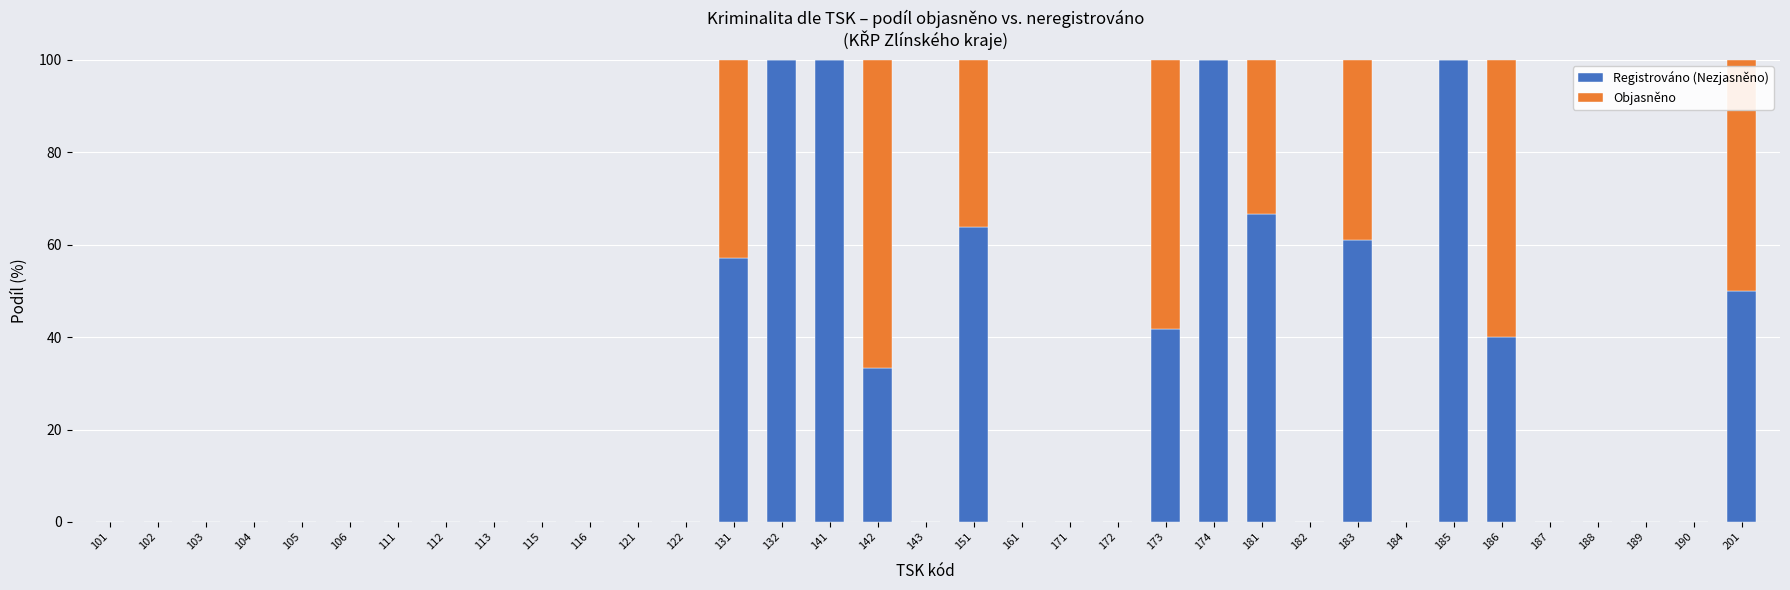

Does the chart contain stacked bars?

Yes